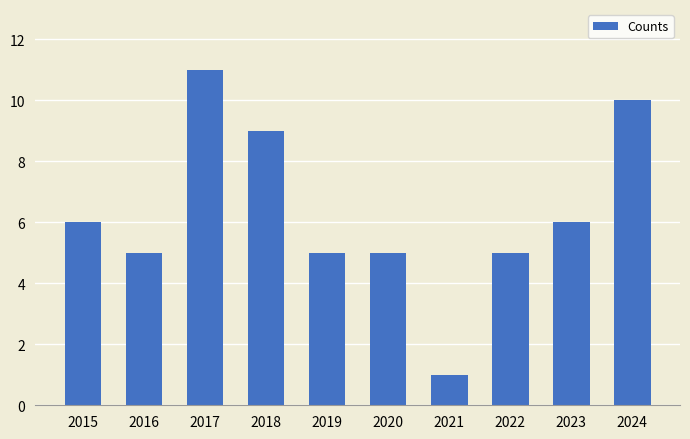

What is the maximum value shown in the chart?

11